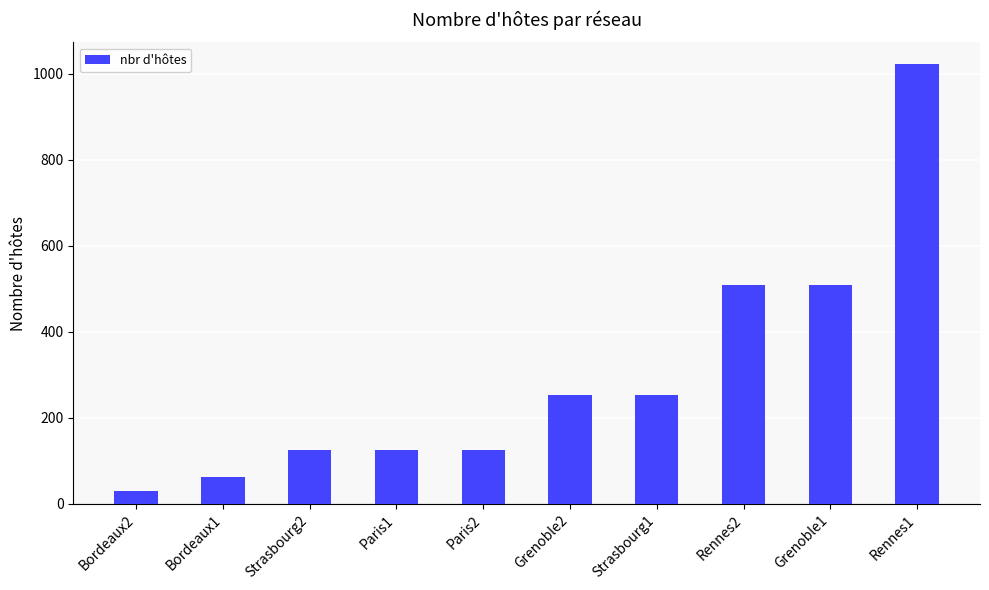

What is the change in value from Bordeaux2 to Paris2?

+96